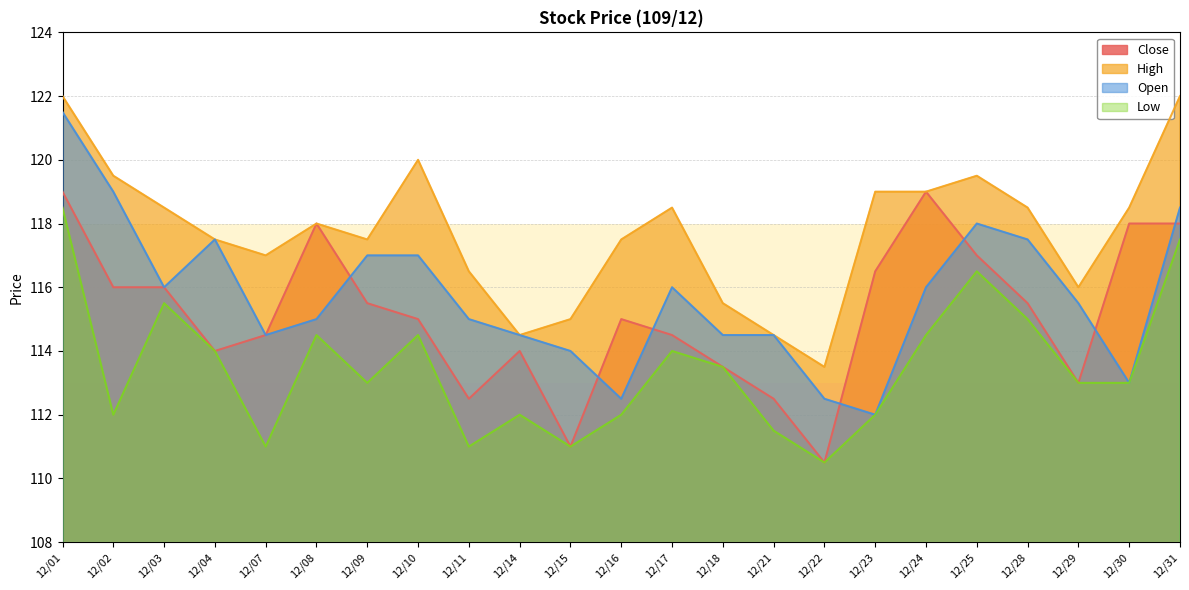

At which category does Open reach its first local valley?

12/03